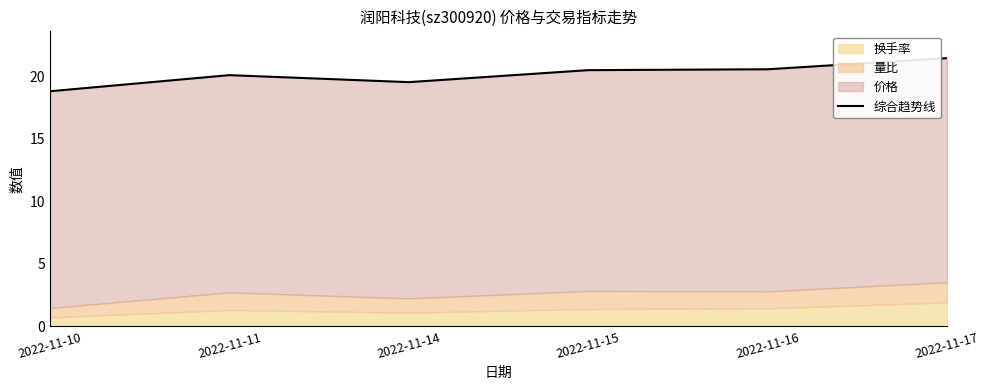

What value does the data have at 2022-11-15?

20.5